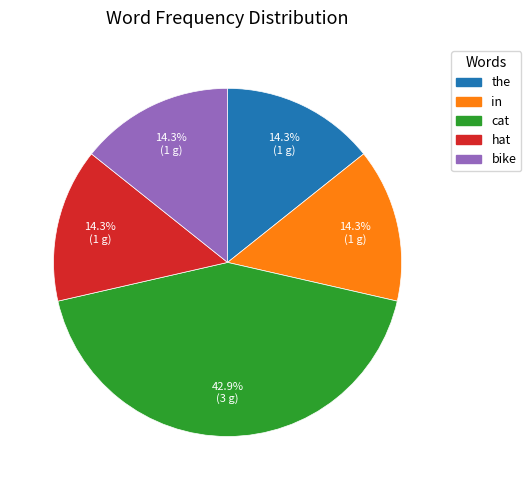

What is the ratio of the value at hat to the value at bike?

1.0